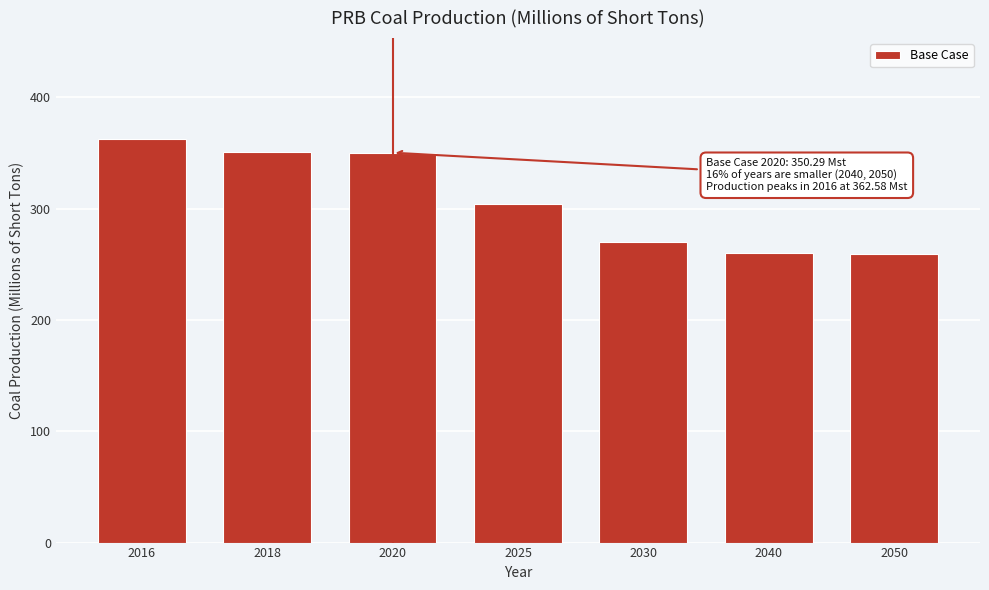

Approximately how many times larger is the value at 2030 compared to 2016?

0.7